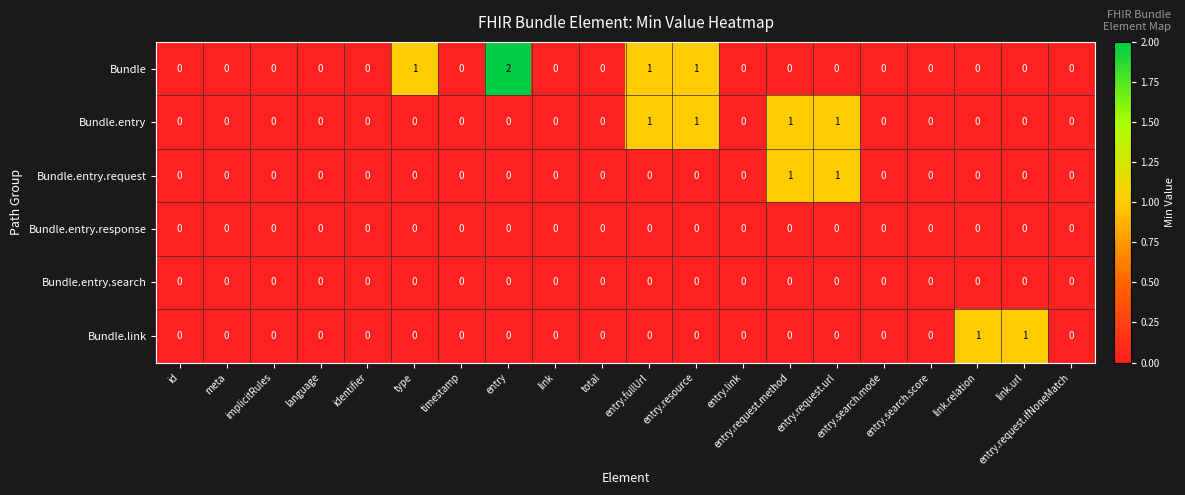

Which series has the largest total across all categories?

Bundle